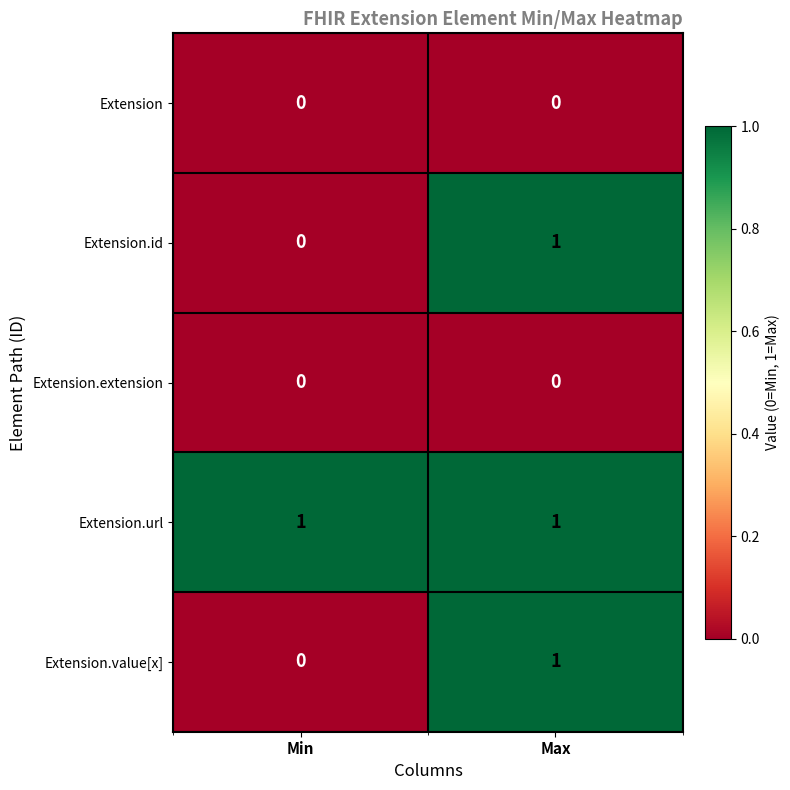

What is the spread (max minus min) of values at Min?

1